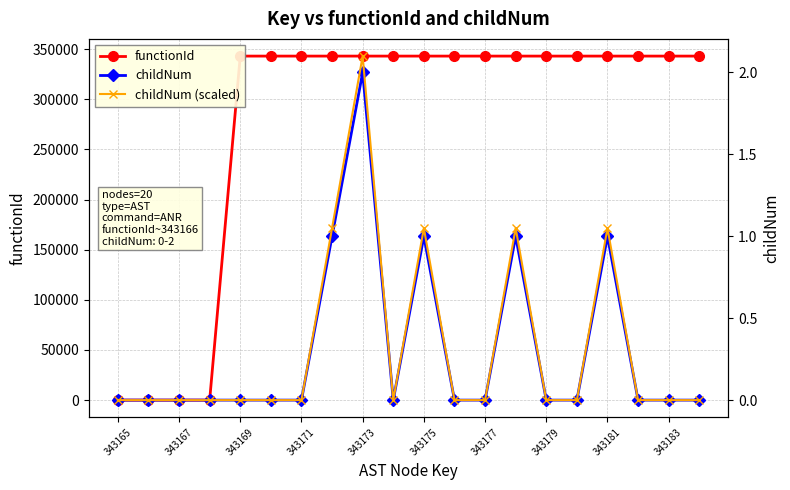

In childNum (scaled), how many points are lower than both neighbors (excluding endpoints)?

1